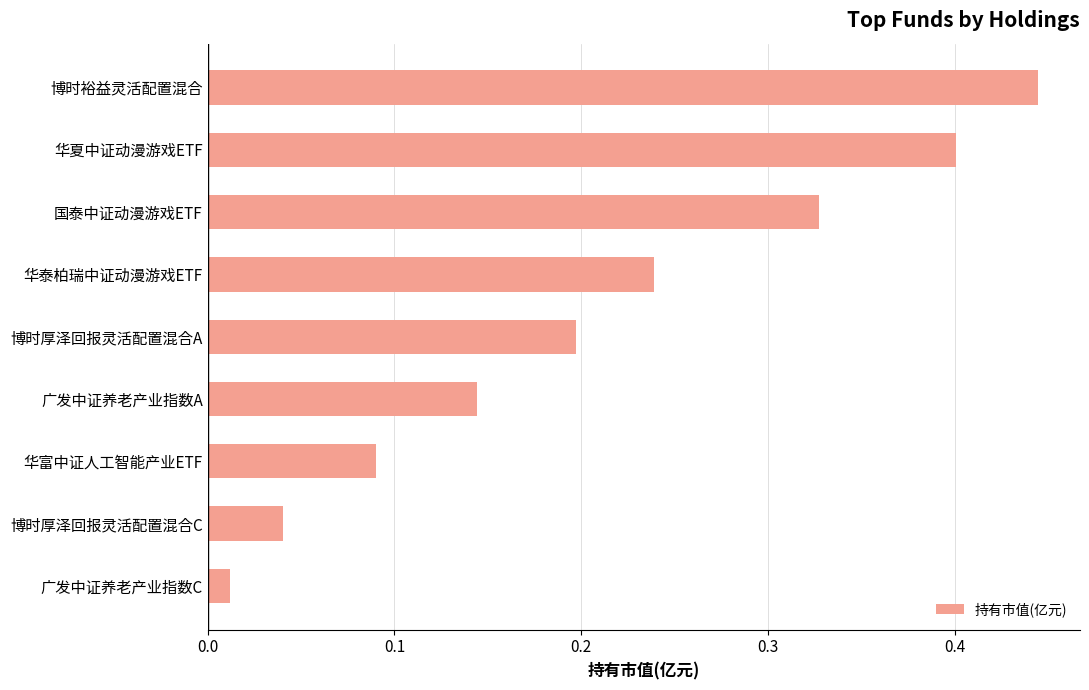

Which has a higher value, 博时厚泽回报灵活配置混合A or 华夏中证动漫游戏ETF?

华夏中证动漫游戏ETF